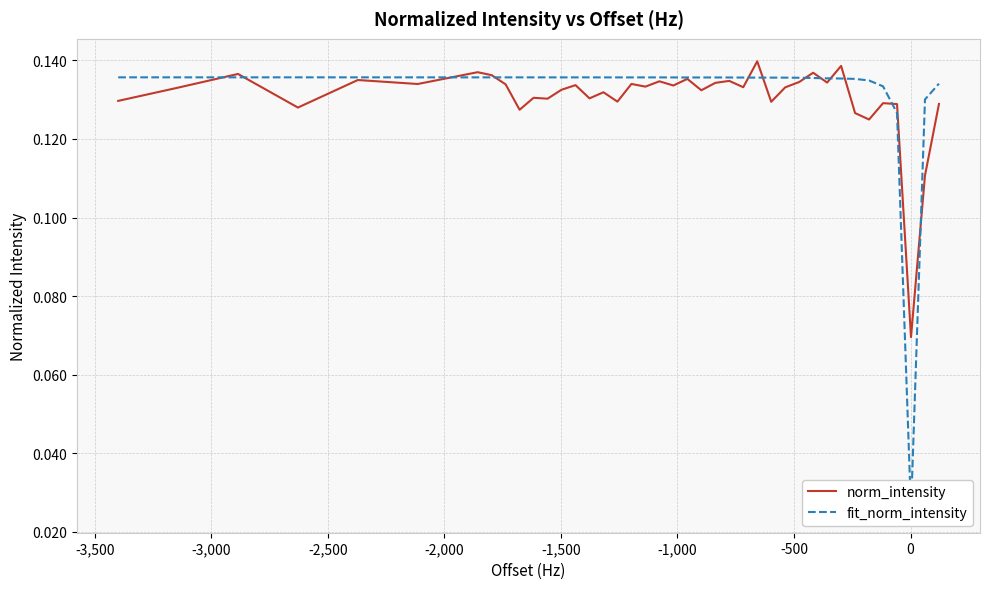

What is the average value of the norm_intensity series?

0.1